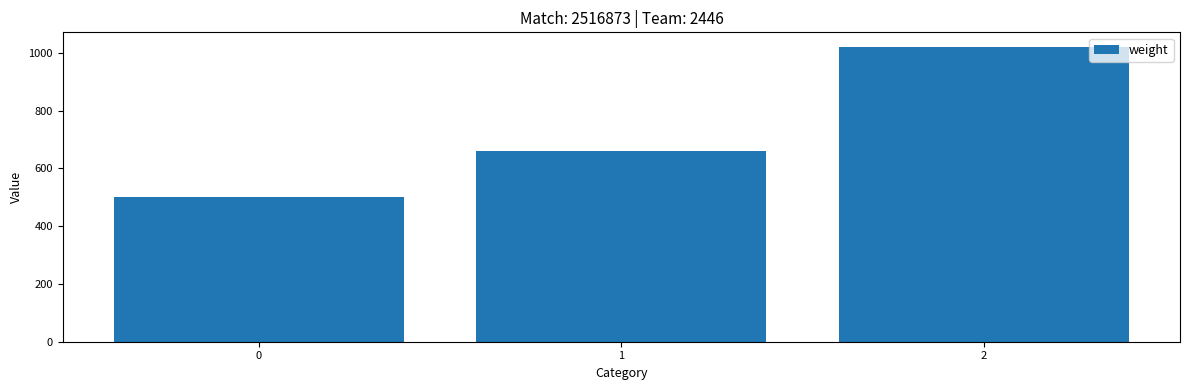

Rank the categories by value from highest to lowest.

2, 1, 0